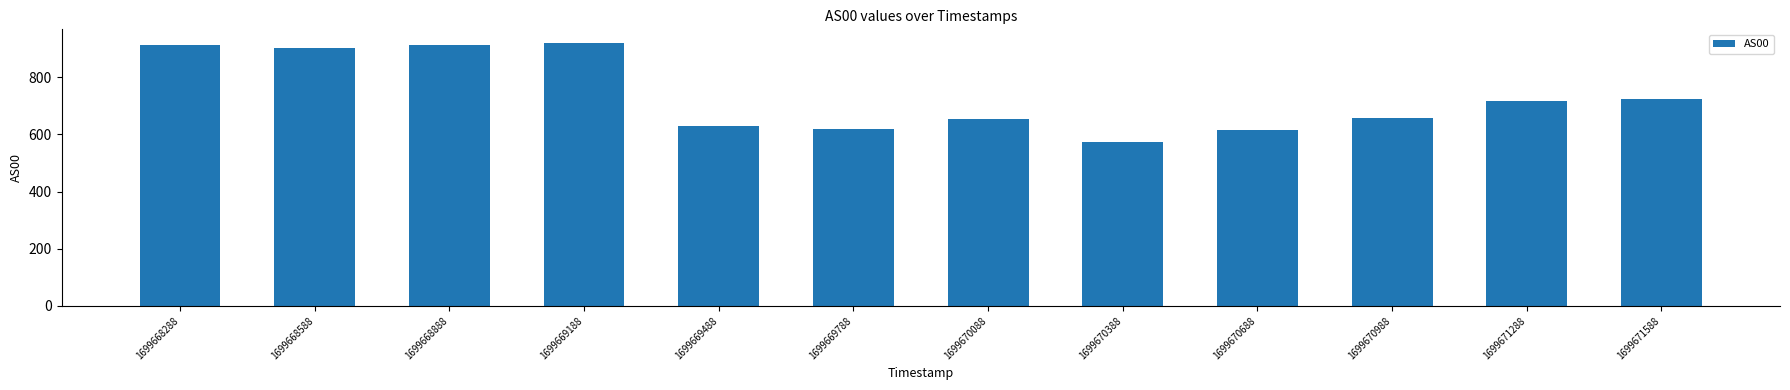

What is the value of the 4th bar from the left?

921